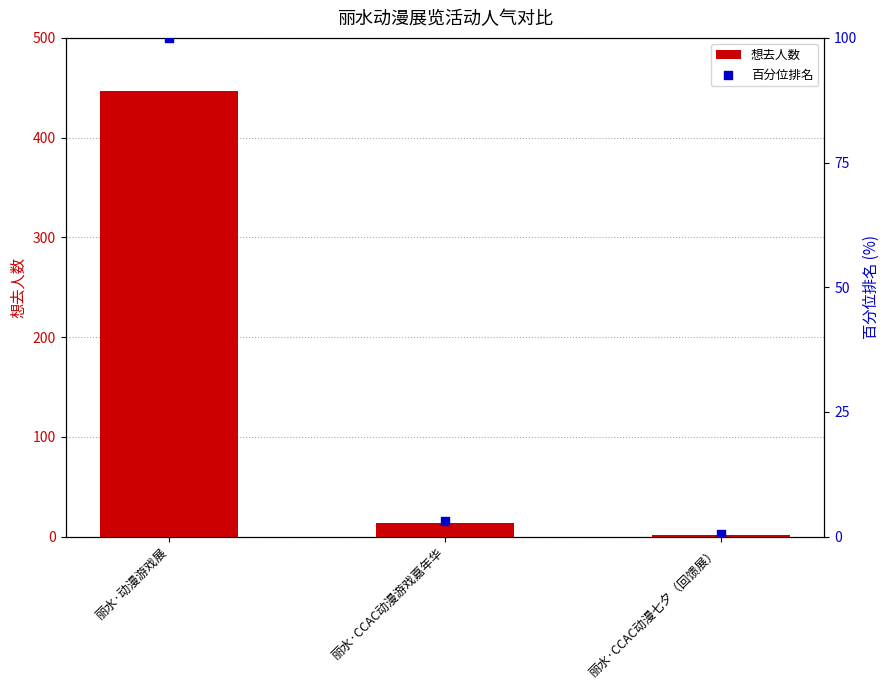

Which series contains the lowest Y value?

百分位排名